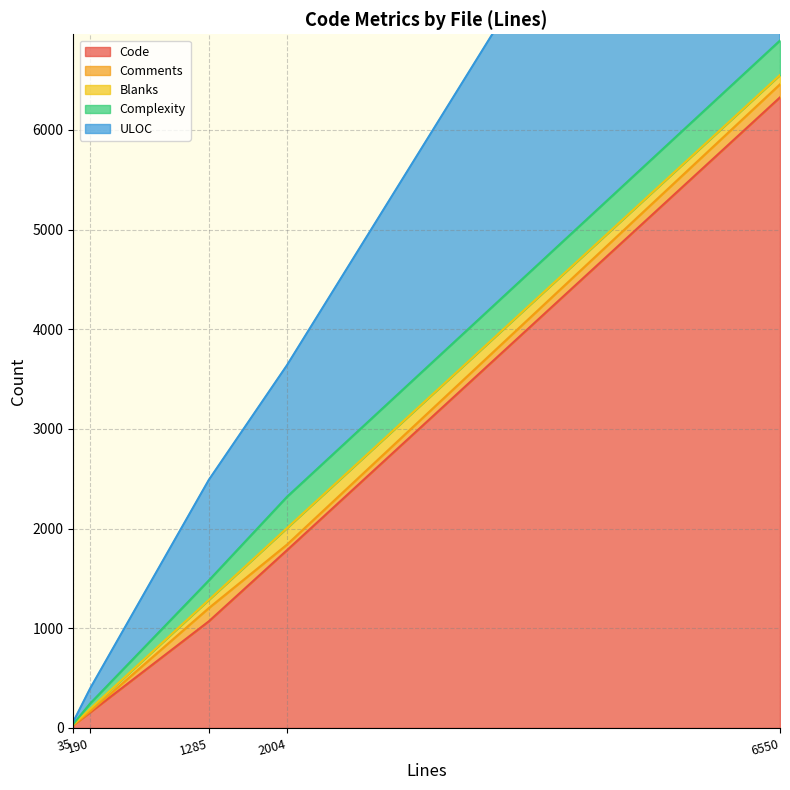

Reading left to right, extract all data points from this chart.

Code: 6550=6326	35=28	1285=1070	2004=1782	190=155
Comments: 6550=131	35=0	1285=133	2004=56	190=9
Blanks: 6550=93	35=7	1285=82	2004=166	190=26
Complexity: 6550=346	35=3	1285=195	2004=313	190=54
ULOC: 6550=4716	35=24	1285=1009	2004=1320	190=151